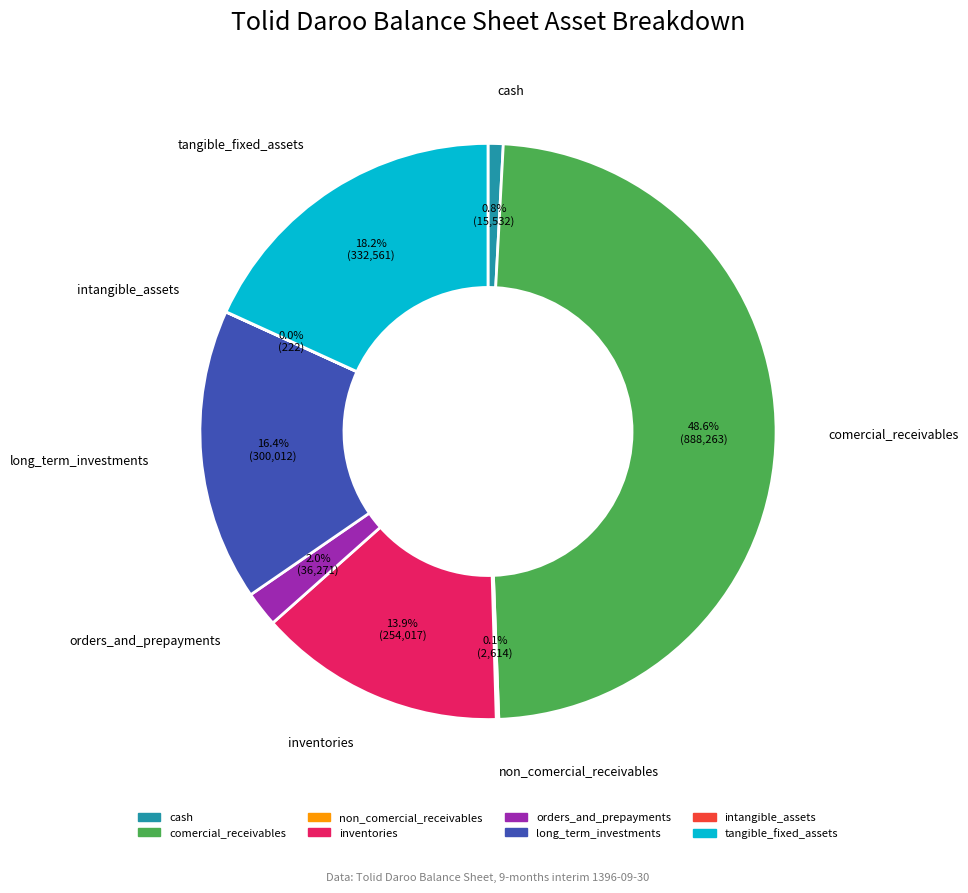

To the nearest percent, what percentage of the pie is comercial_receivables?

49%